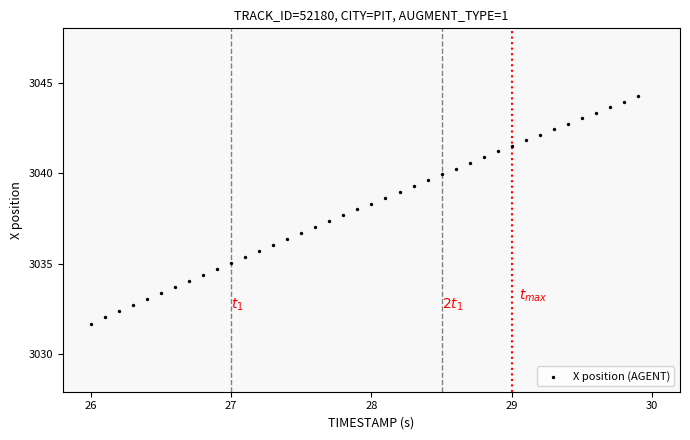

What is the range of X values (max minus min)?

3.9